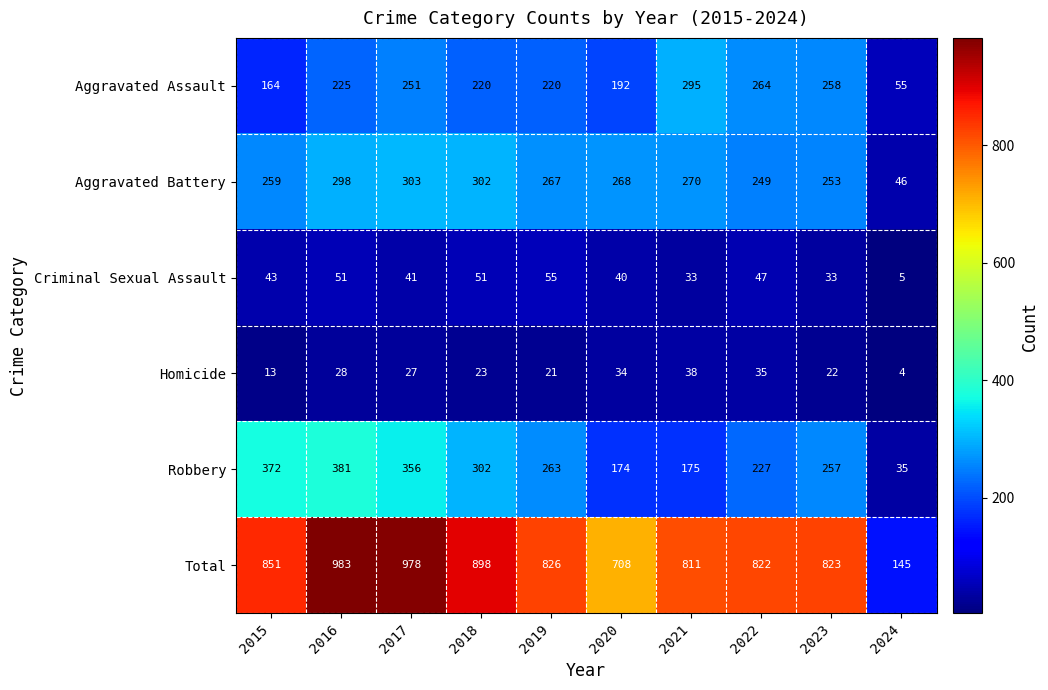

Is it true that Robbery equals 257 at 2023?

True